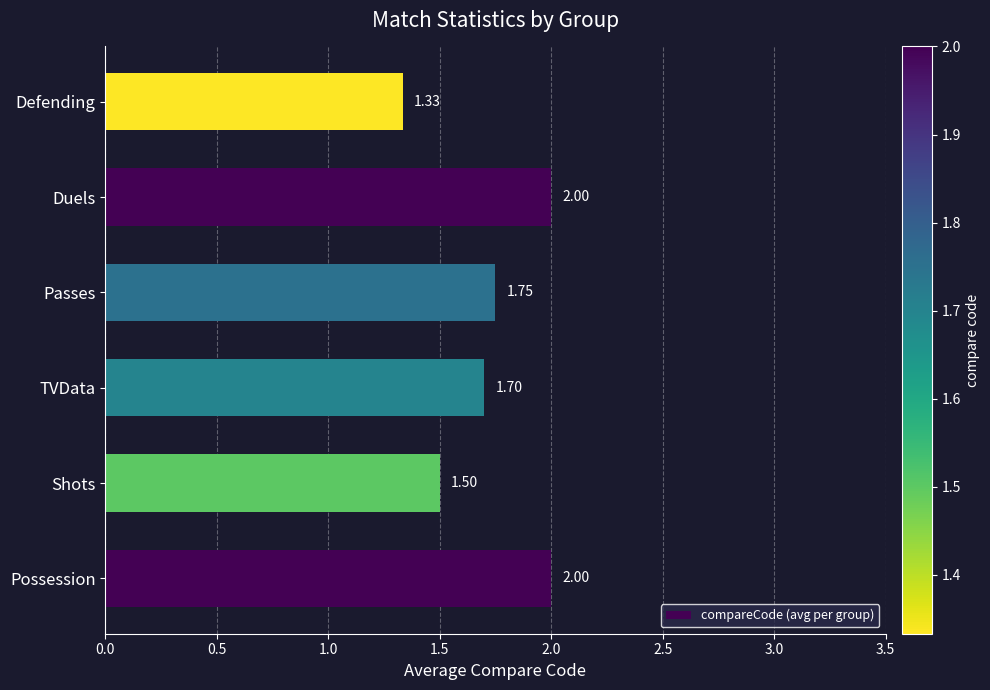

What is the sum of the values at TVData and Shots?

3.2